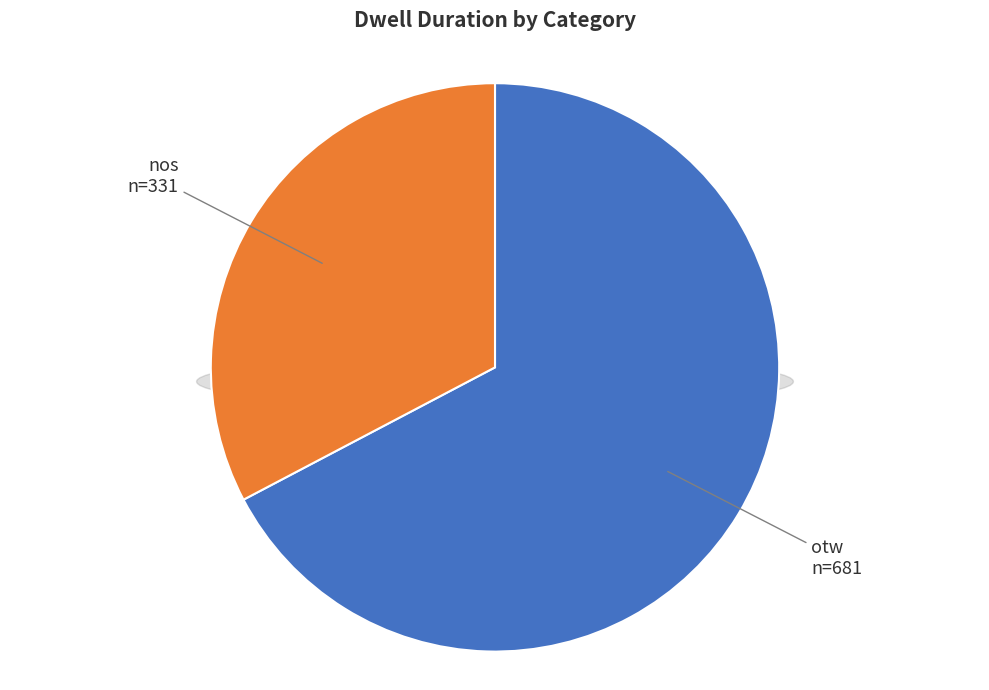

How many slices are in this pie chart?

2